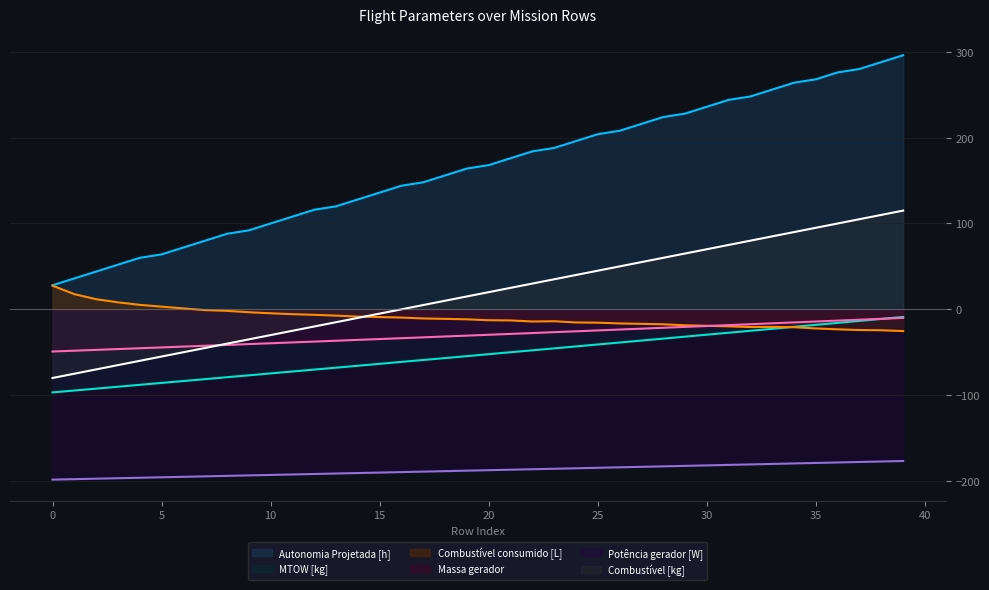

How many values in Combustível [kg] are below zero?

16